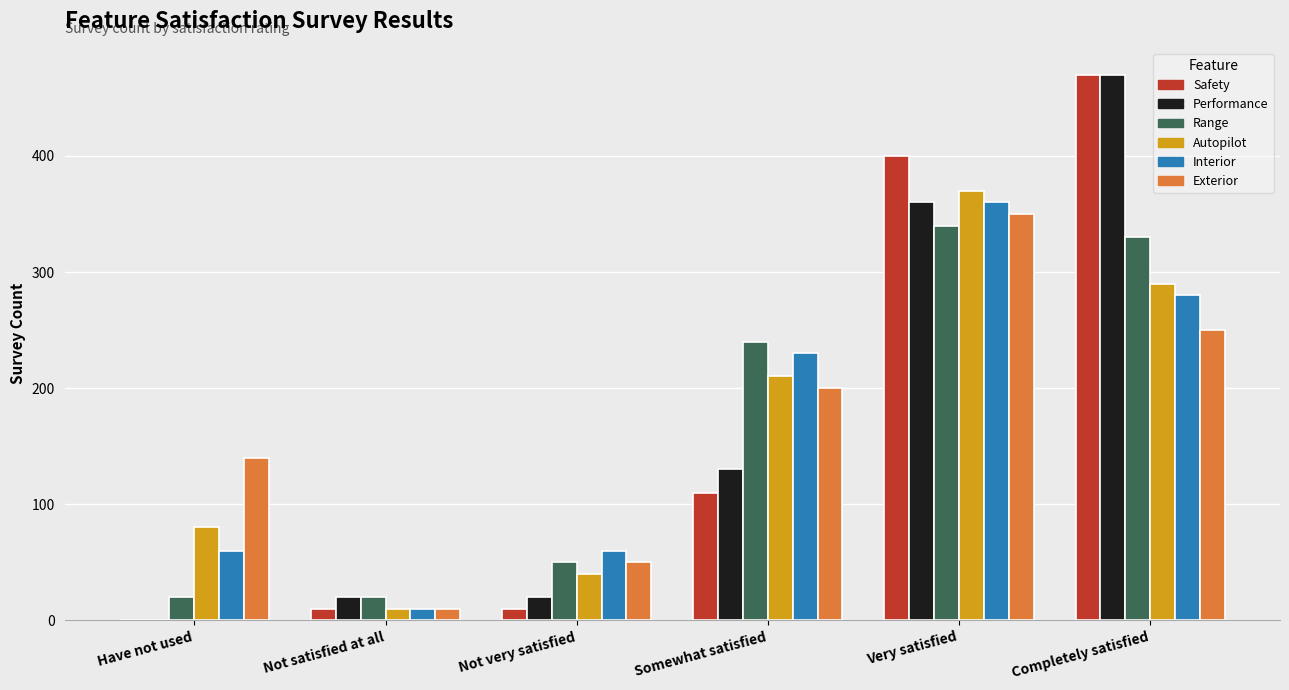

At which label is Performance closest to 235?

Somewhat satisfied